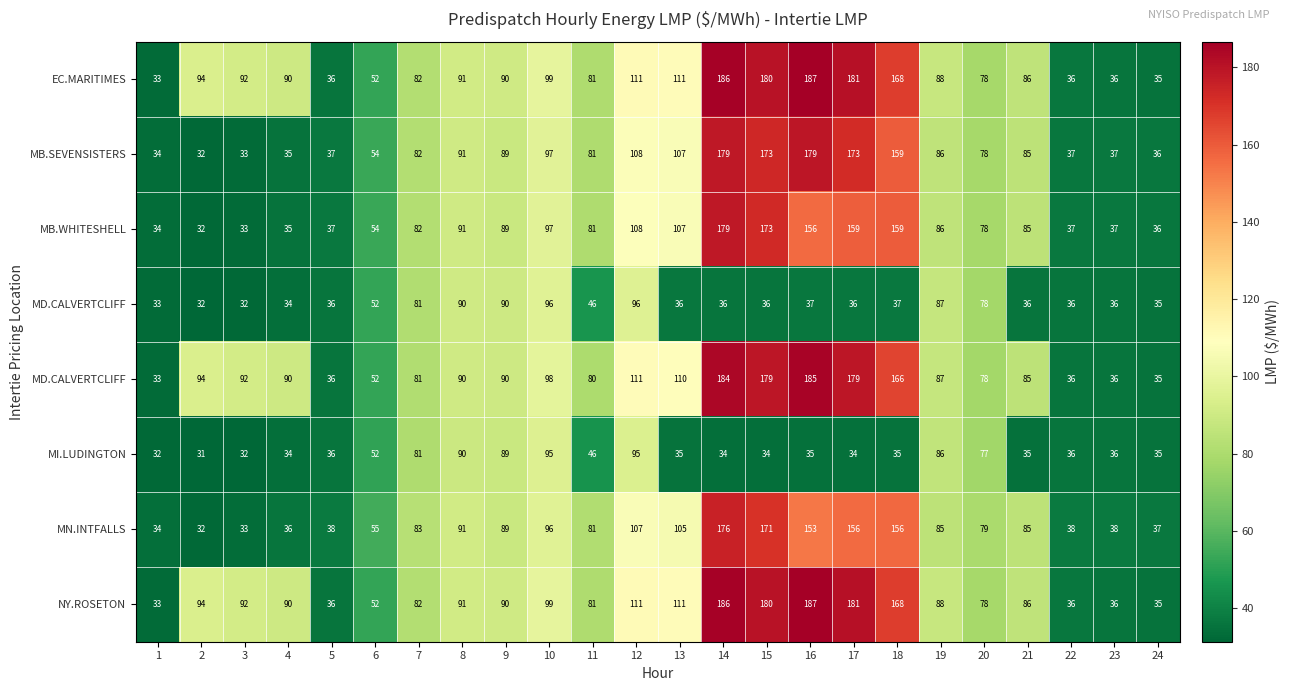

At which category is the sum across all series the highest?

14